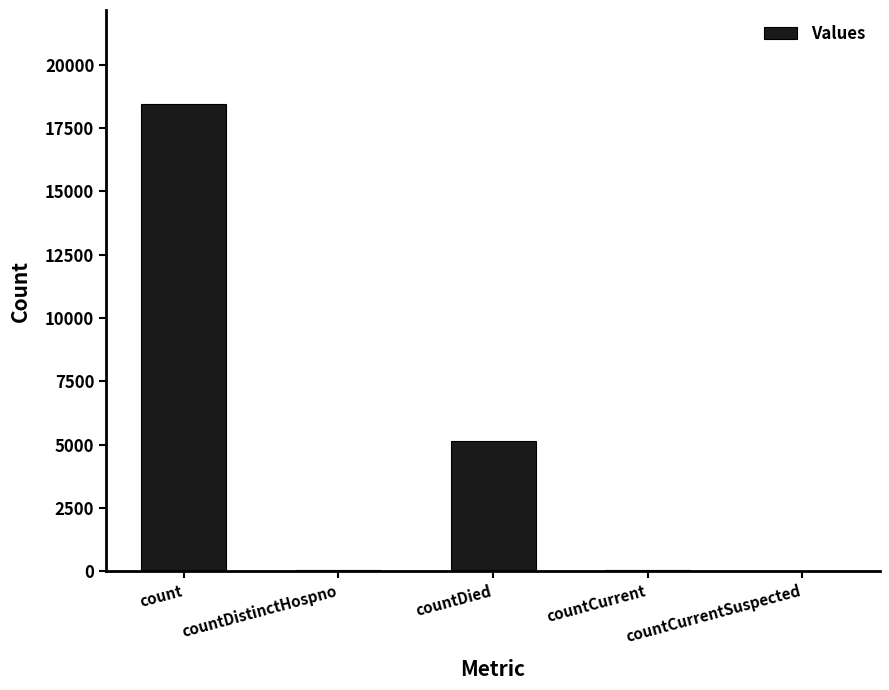

What is the sum of all values?

23652